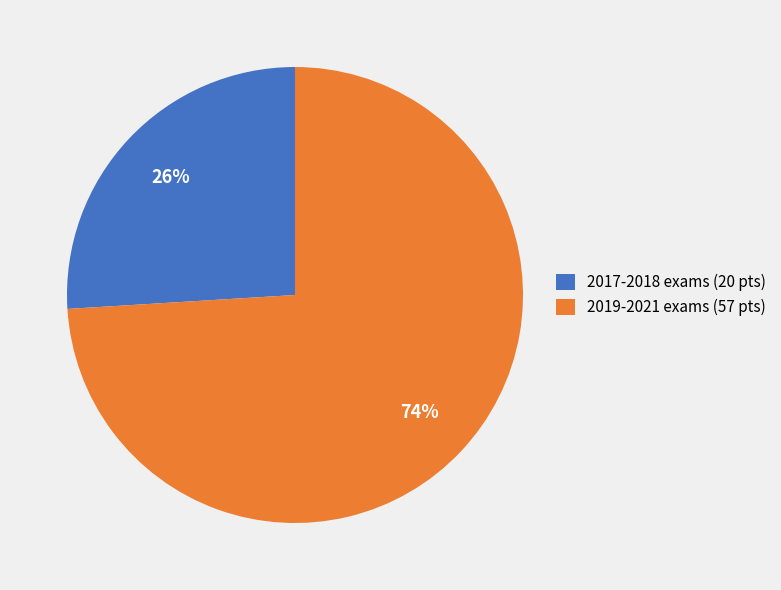

To the nearest percent, what is the combined percentage of 2019-2021 exams (57 pts) and 2017-2018 exams (20 pts)?

100%